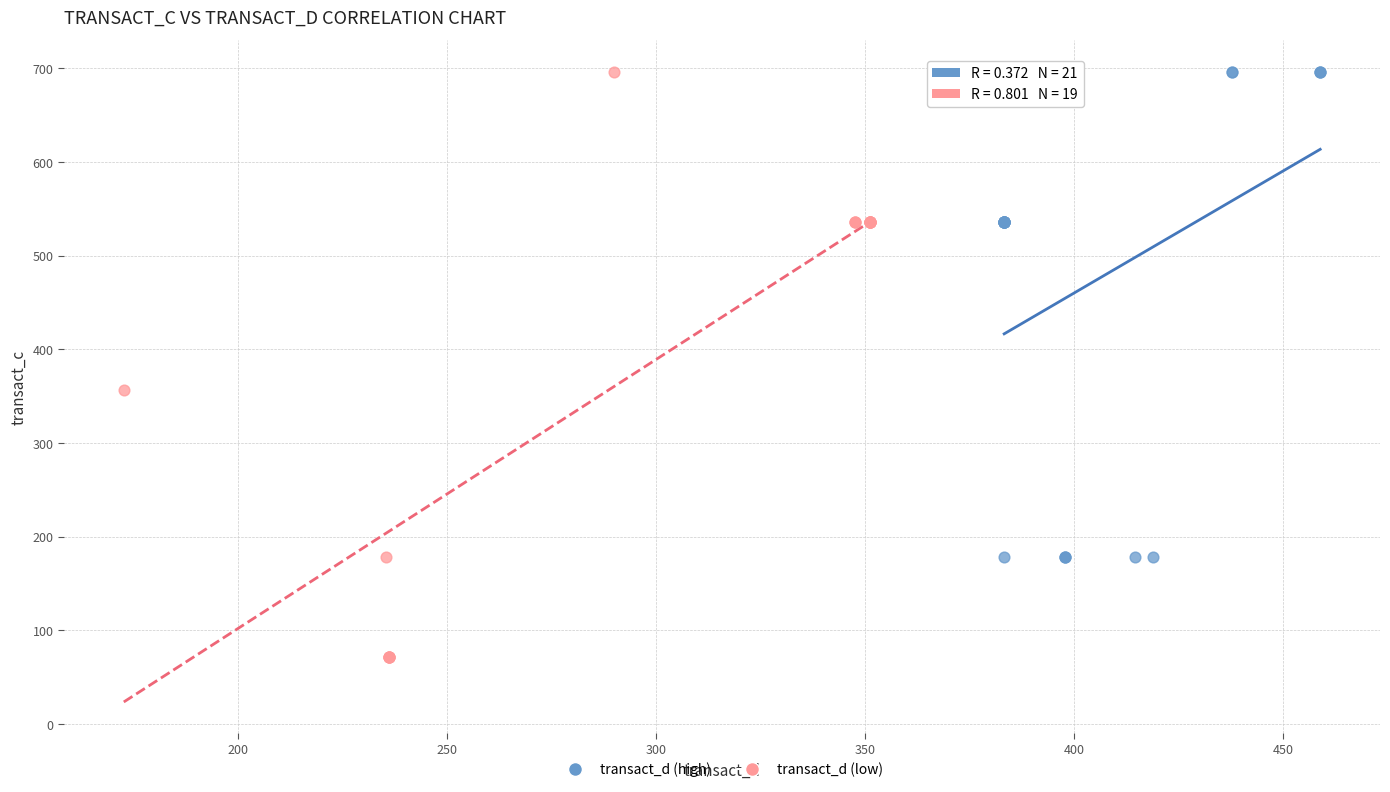

What are all the series names shown in the legend?

transact_d (high), transact_d (low)